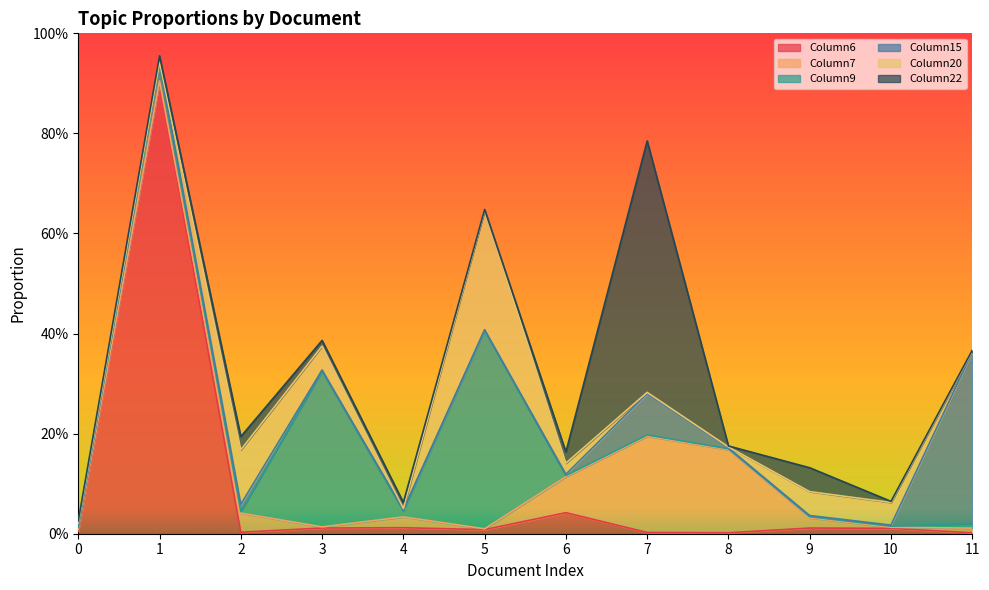

Does the chart have visible grid lines?

No